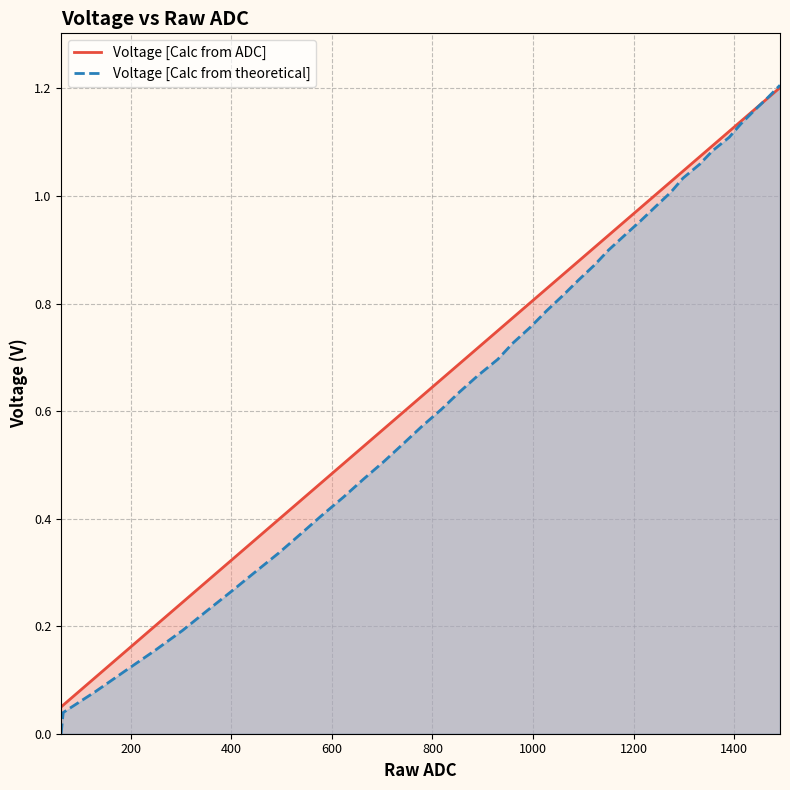

Does the chart display data point markers on the line(s)?

No